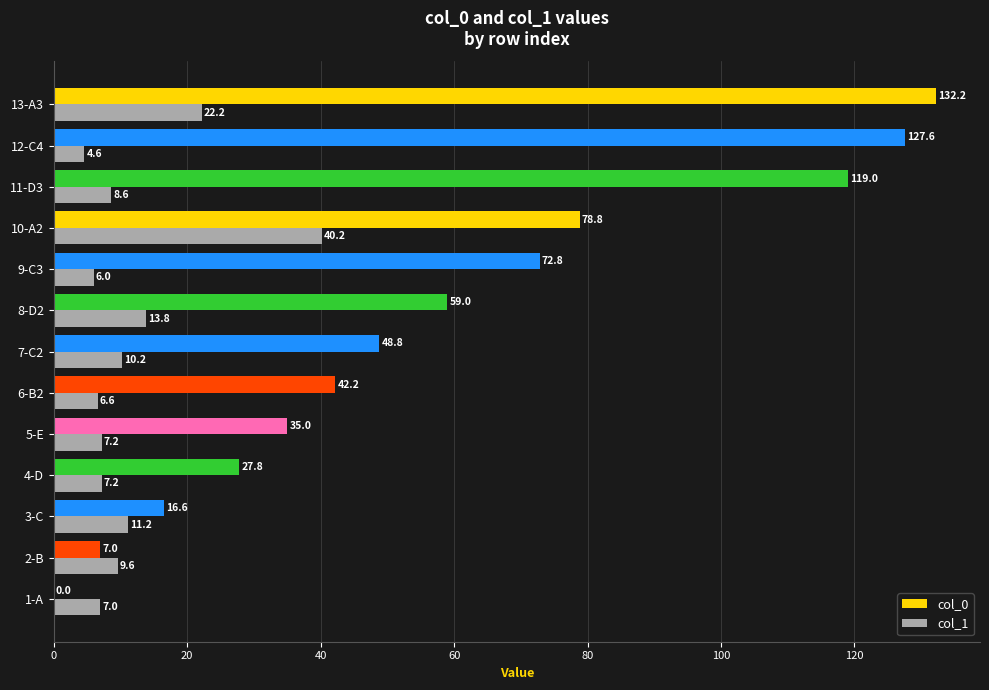

What is the sum of all col_1 values?

154.4